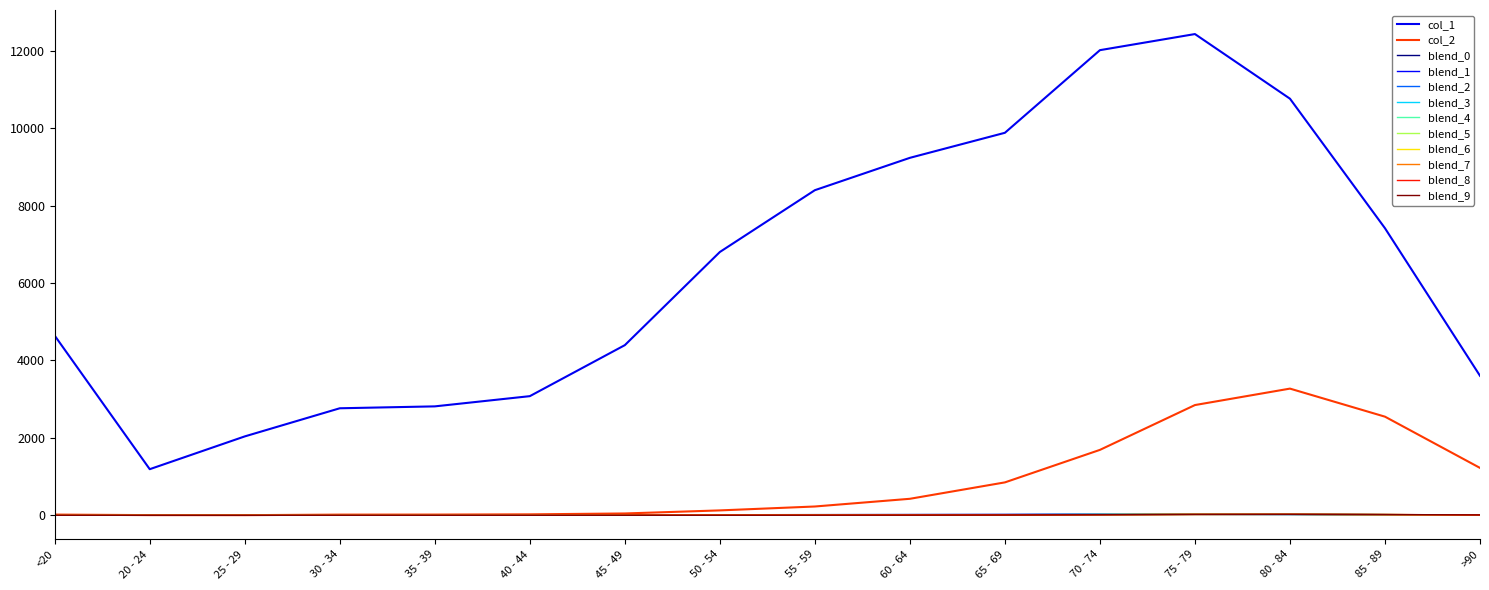

Between 60 - 64 and 80 - 84, which series saw the biggest shift?

col_2